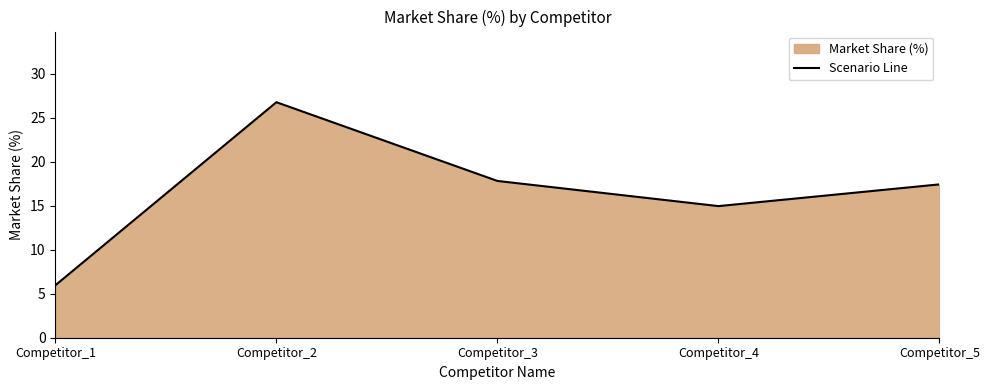

Does the chart have visible grid lines?

No